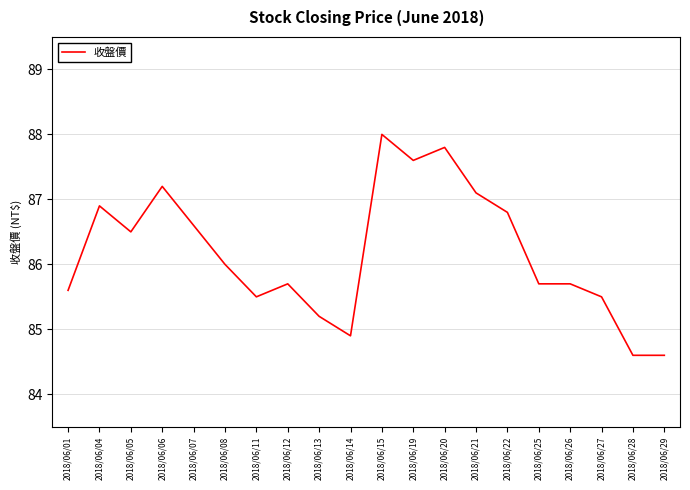

Where is the first local maximum?

2018/06/04